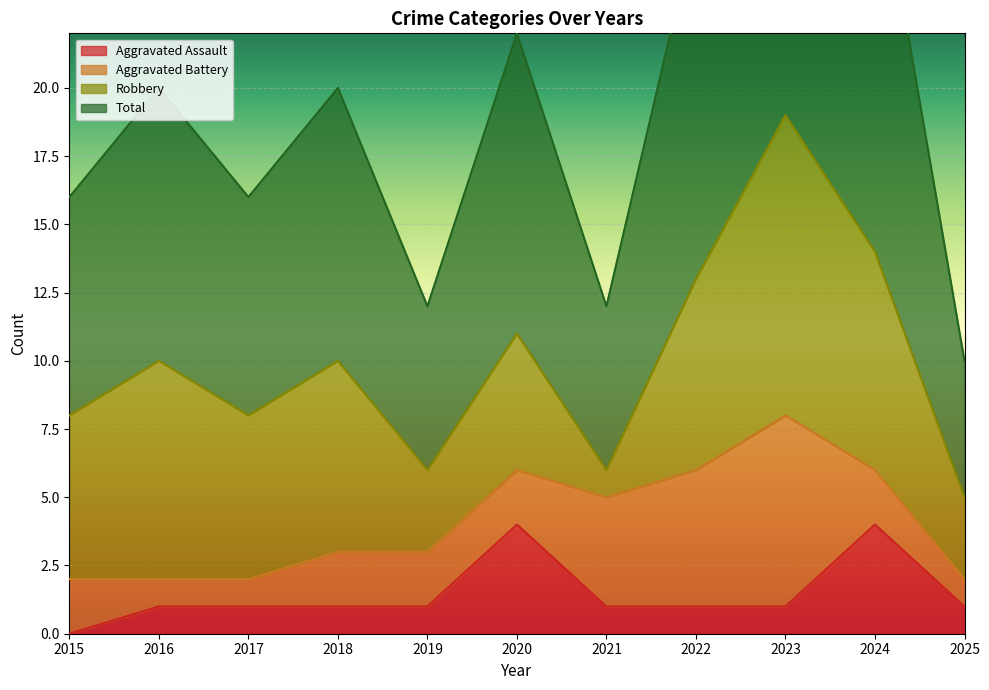

The Aggravated Assault series shows 4 at 2020. True or false?

True